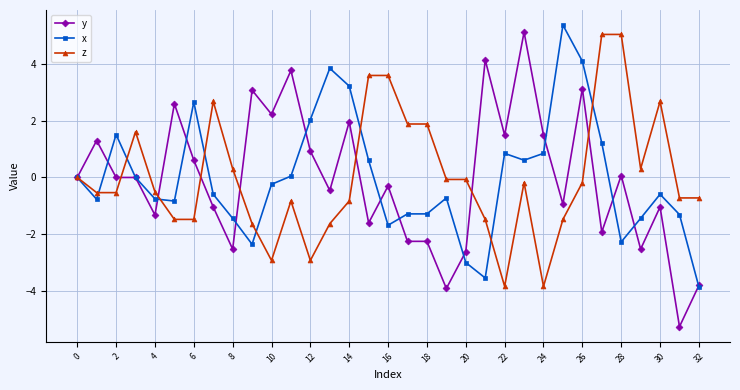

Which series has the largest range (max minus min)?

y